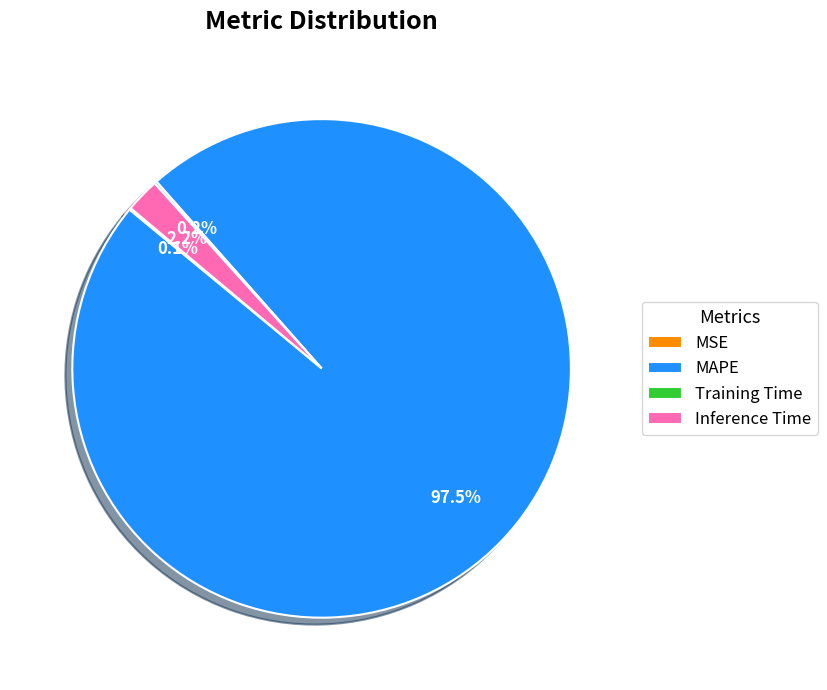

Which category accounts for the majority?

MAPE